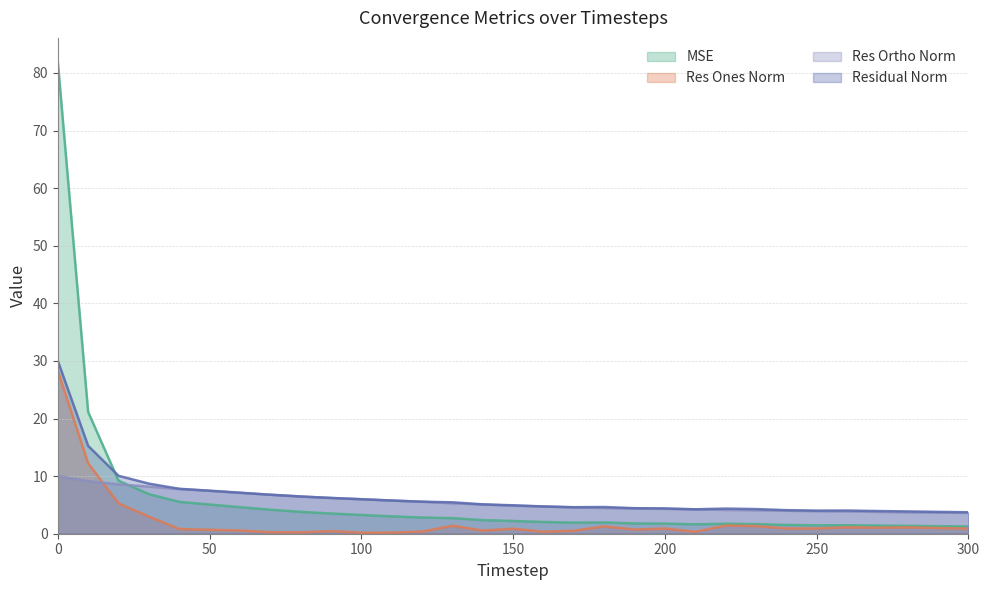

Does the chart display data point markers on the line(s)?

No